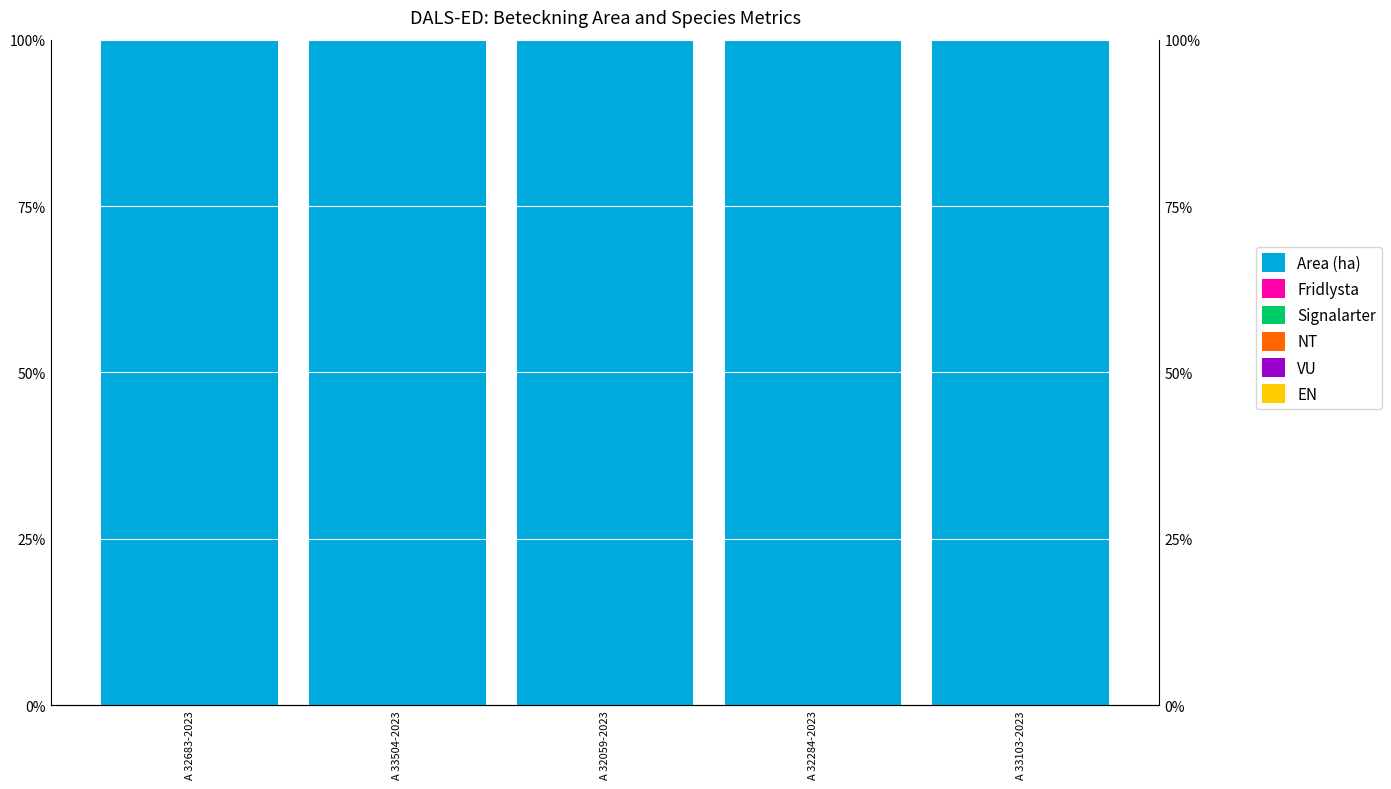

What is the label of the 5th bar from the right?

A 32683-2023